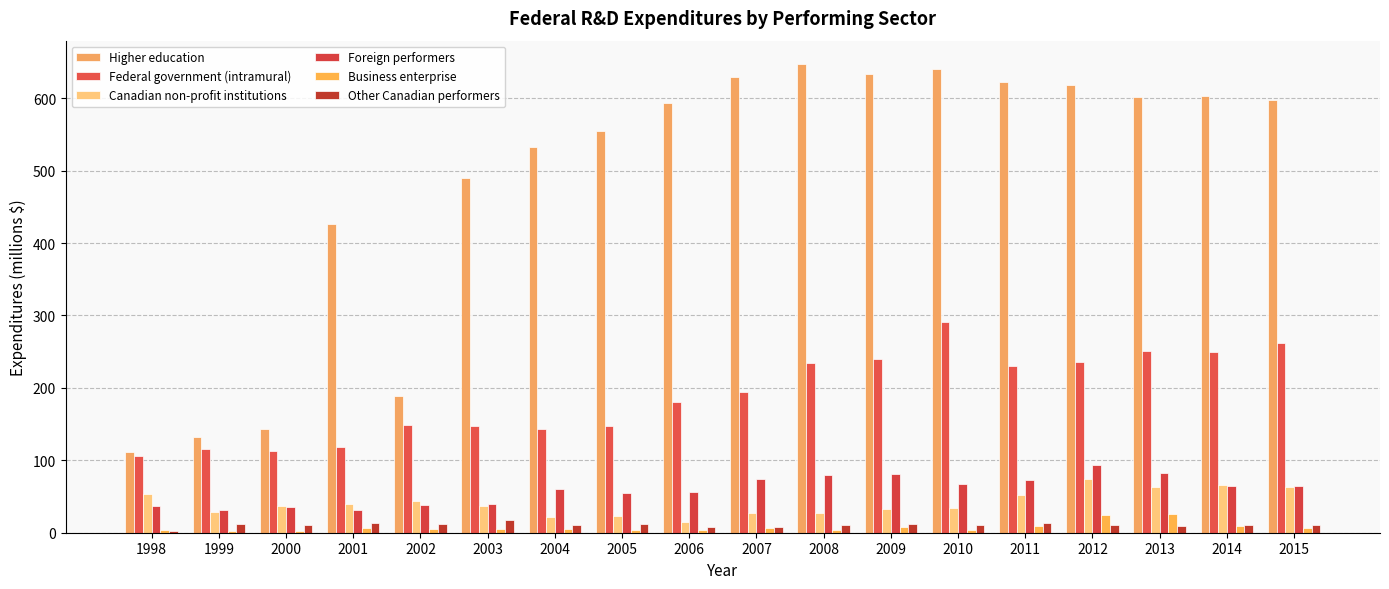

Rank the series by their maximum value, from lowest to highest.

Other Canadian performers, Business enterprise, Canadian non-profit institutions, Foreign performers, Federal government (intramural), Higher education